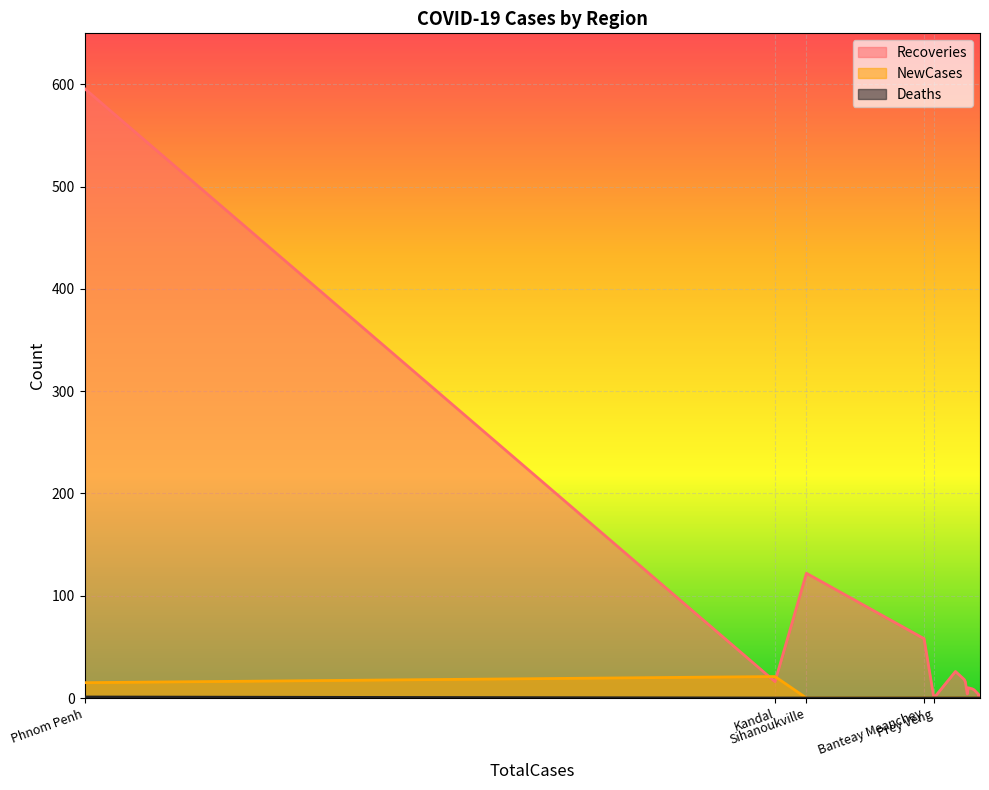

The value of Recoveries at Sihanoukville is 122. True or false?

True